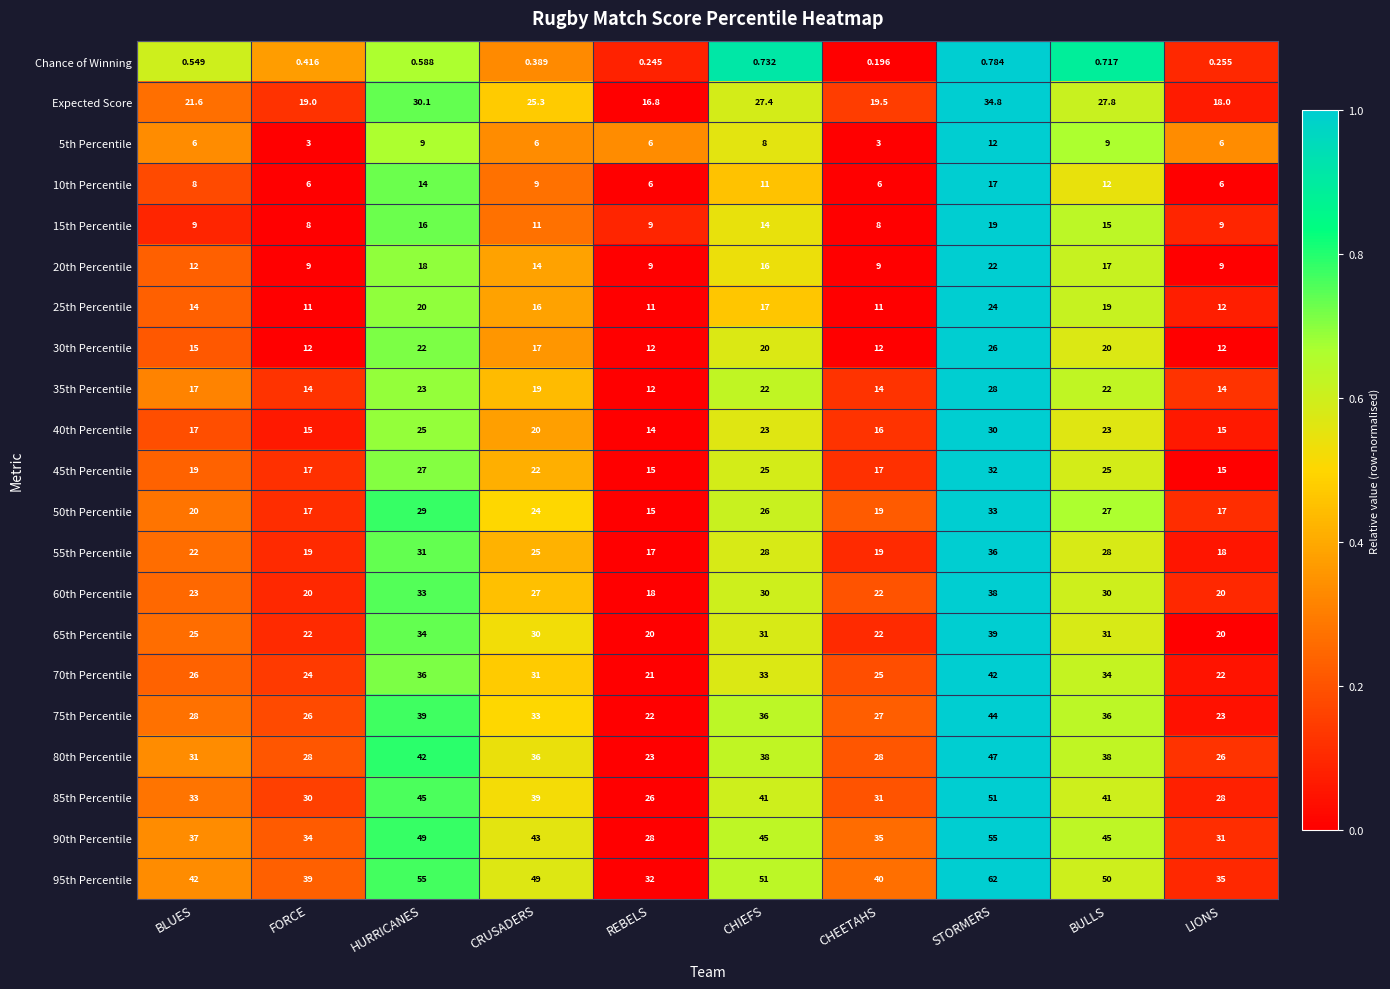

At which category is the sum across all series the highest?

STORMERS